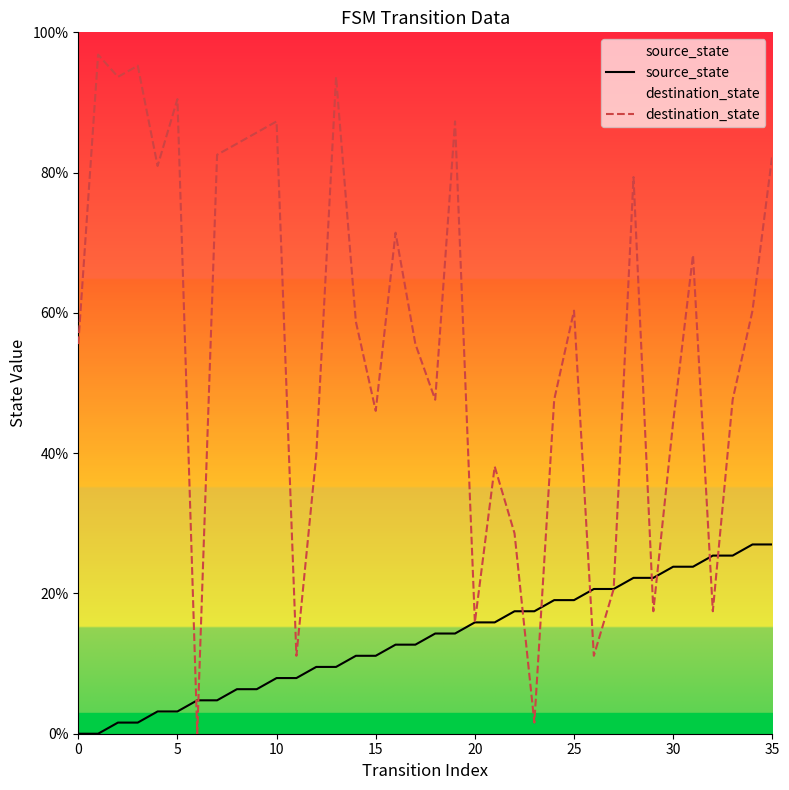

The value of source_state at 15 is 2.4. True or false?

False